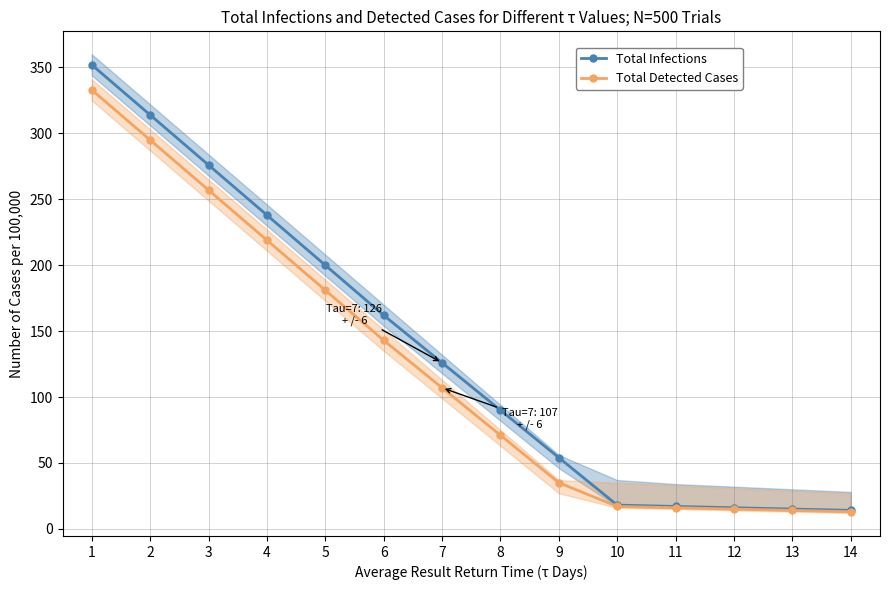

Is this an area chart (filled region under the line)?

No